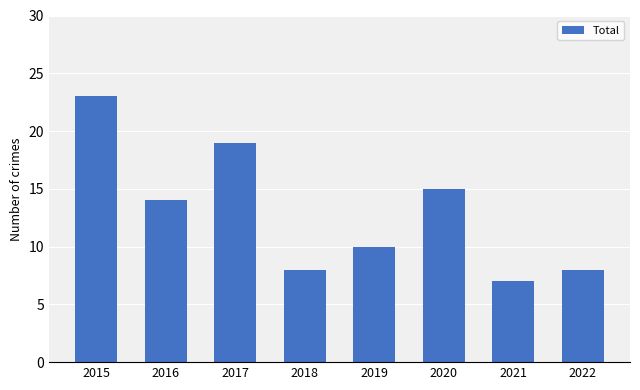

What is the value of the 3rd bar from the left?

19